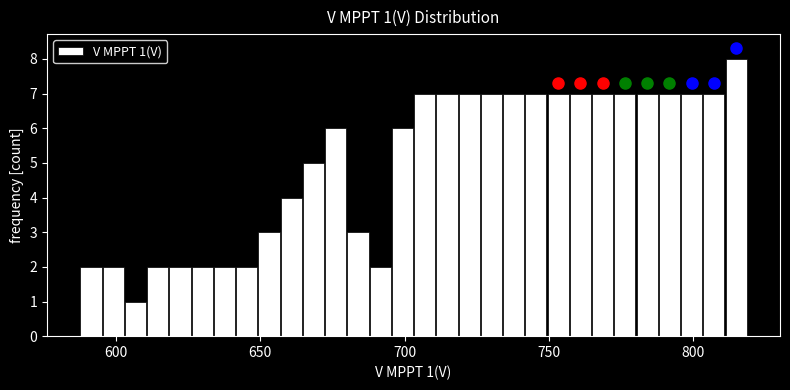

Around what value on the x-axis is the tallest bar? Give the approximate position of its centre, as read against the axis.

815